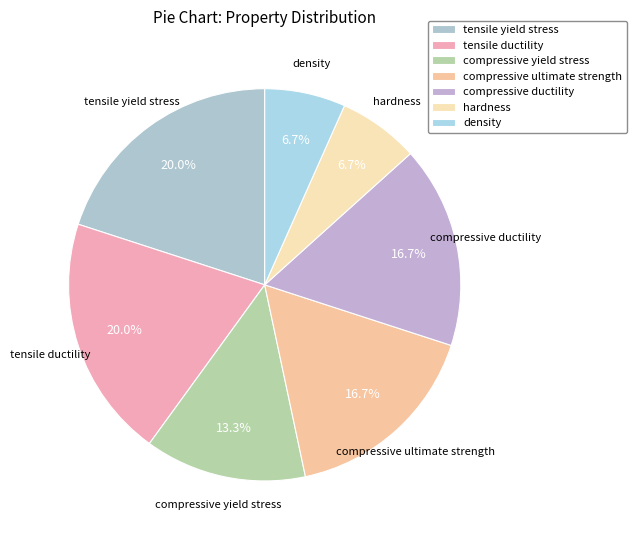

True or false: hardness accounts for 13% of the total.

False